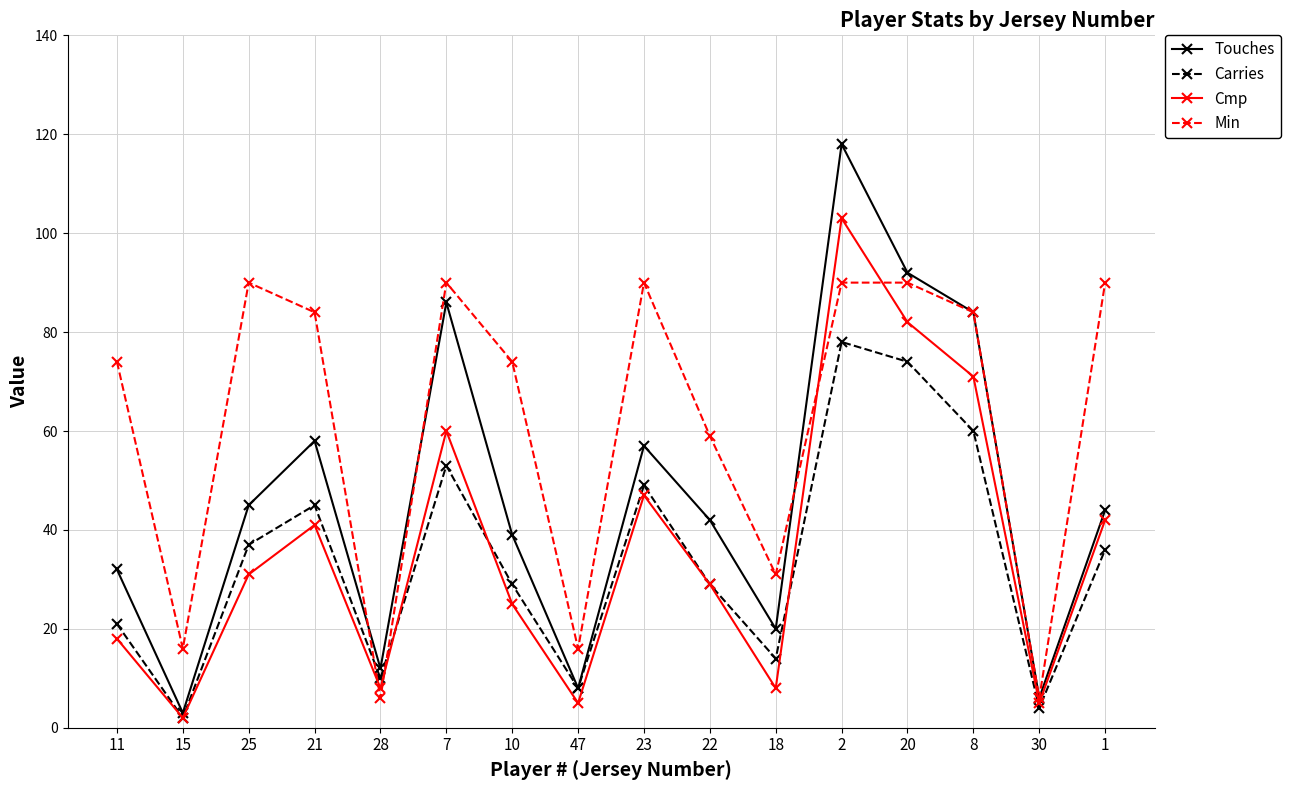

What is the spread (max minus min) of values at 21?

43